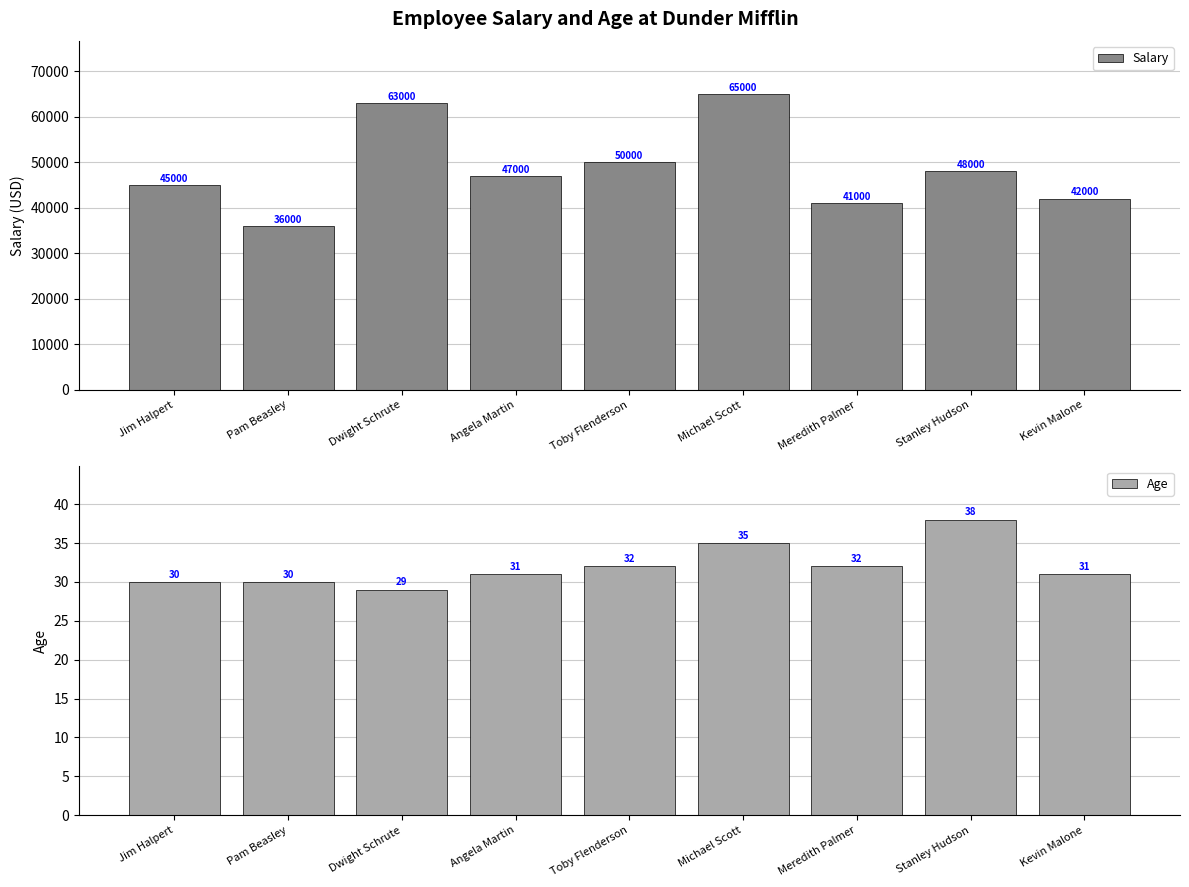

What is the label of the 8th bar from the left?

Stanley Hudson